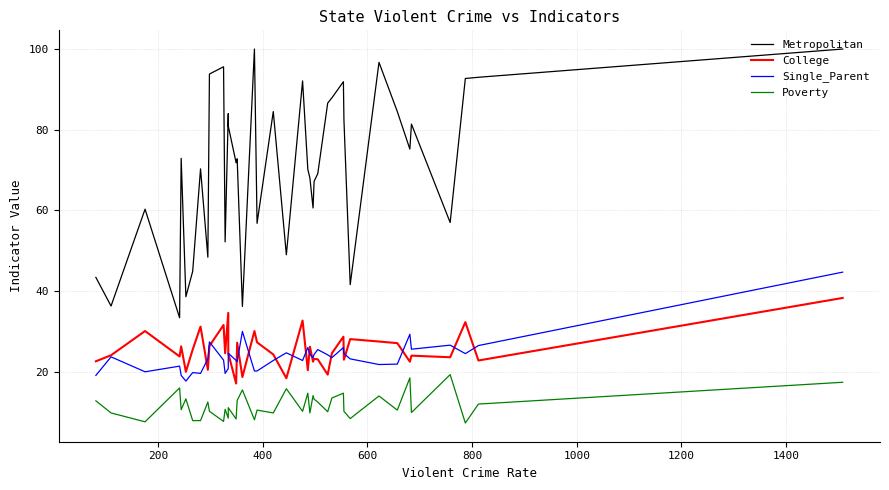

How many values in the Metropolitan series are below 72?

20